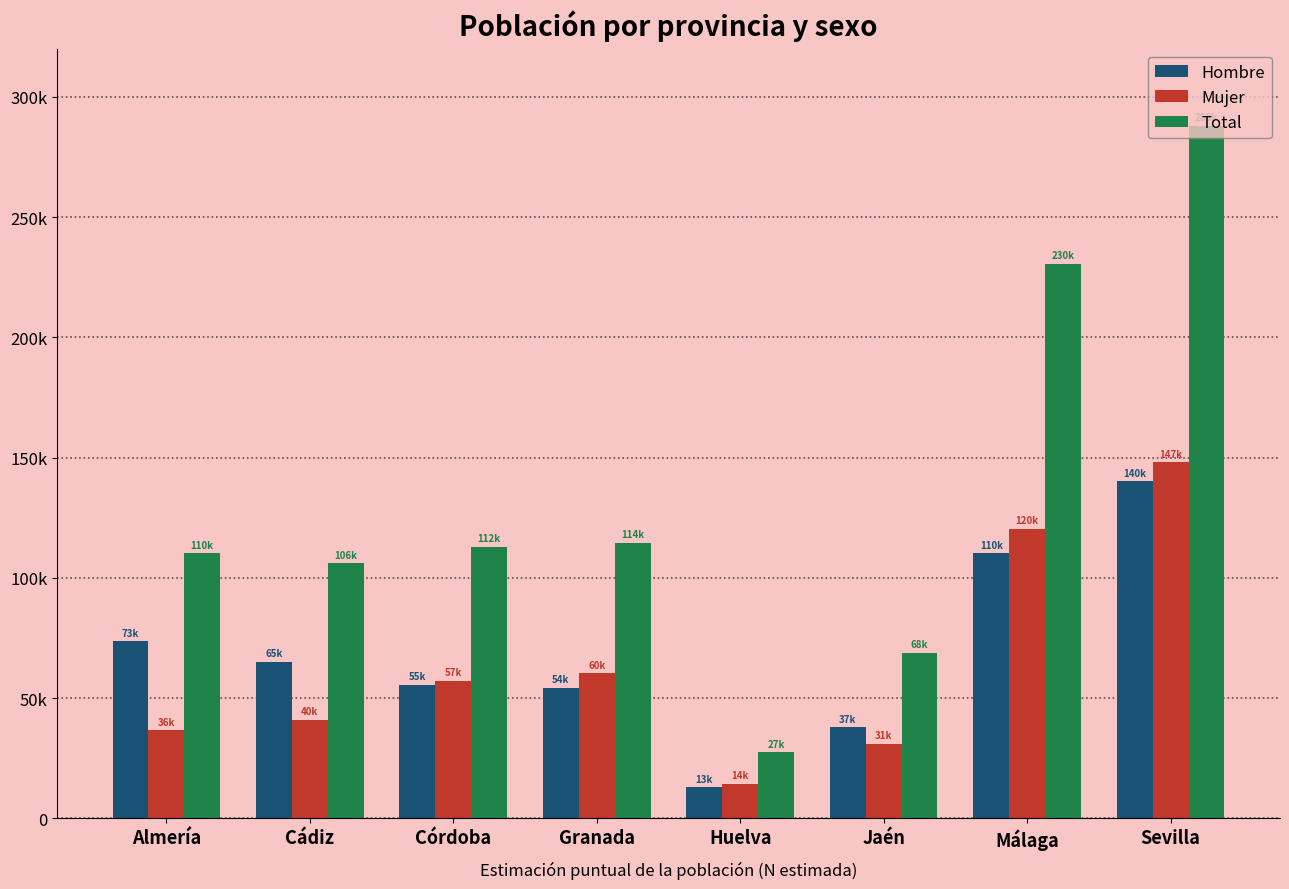

The Mujer series shows 4461 at Huelva. True or false?

False